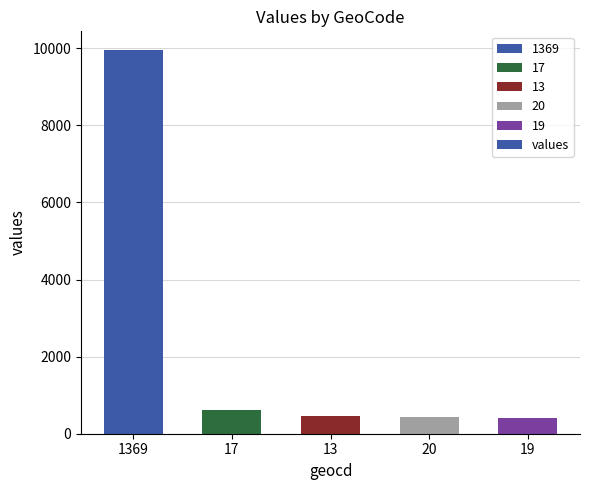

What is the value of the 1st bar from the left?

9941